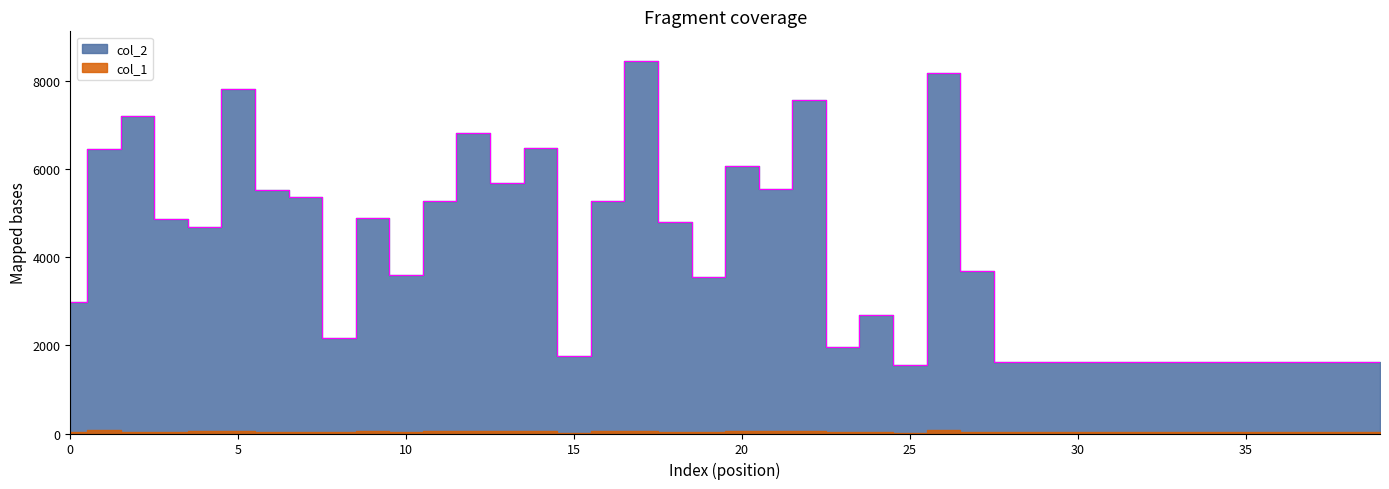

At which label does the data first exceed 3689?

1